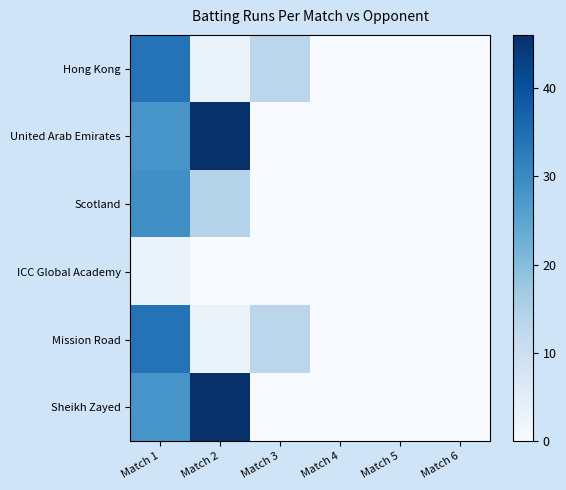

Reading right to left, transcribe all the data shown in this chart.

Hong Kong: Match 6=0	Match 5=0	Match 4=0	Match 3=13	Match 2=3	Match 1=34
United Arab Emirates: Match 6=0	Match 5=0	Match 4=0	Match 3=0	Match 2=46	Match 1=28
Scotland: Match 6=0	Match 5=0	Match 4=0	Match 3=0	Match 2=14	Match 1=29
ICC Global Academy: Match 6=0	Match 5=0	Match 4=0	Match 3=0	Match 2=0	Match 1=3
Mission Road: Match 6=0	Match 5=0	Match 4=0	Match 3=13	Match 2=3	Match 1=34
Sheikh Zayed: Match 6=0	Match 5=0	Match 4=0	Match 3=0	Match 2=46	Match 1=28